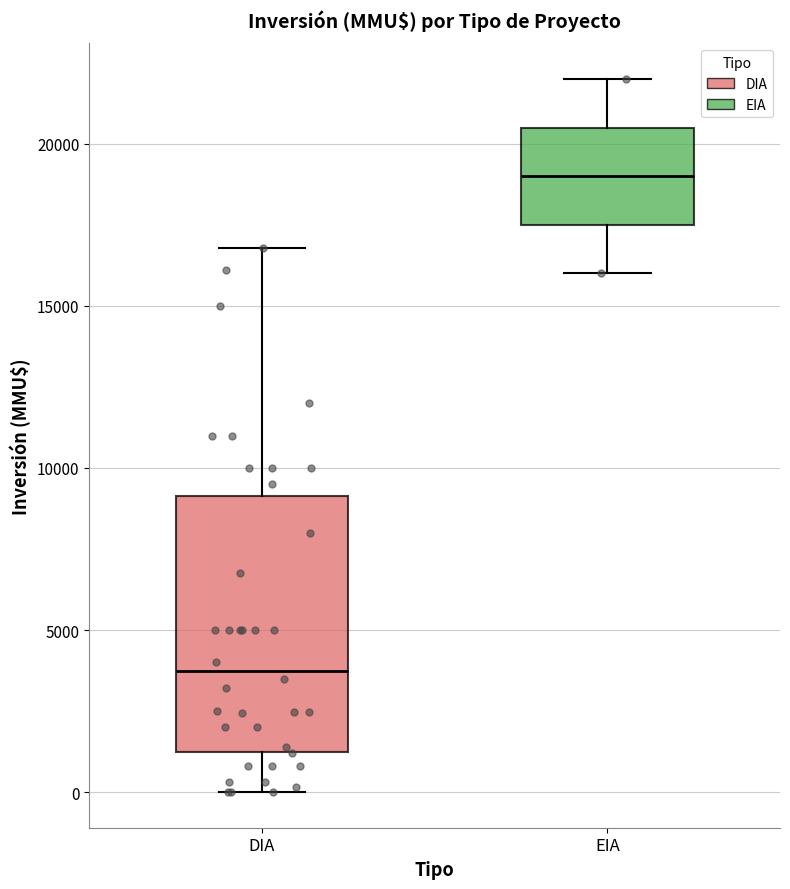

Reading left to right, read every box against the y-axis: the position of its median line, the range the box covers, and the ends of its whiskers. The values are not printed on the chart, so give them approximately, as read against the axis.

DIA: median 4000, box 1500 to 9000, whiskers 0 to 17000
EIA: median 19000, box 17500 to 20500, whiskers 16000 to 22000